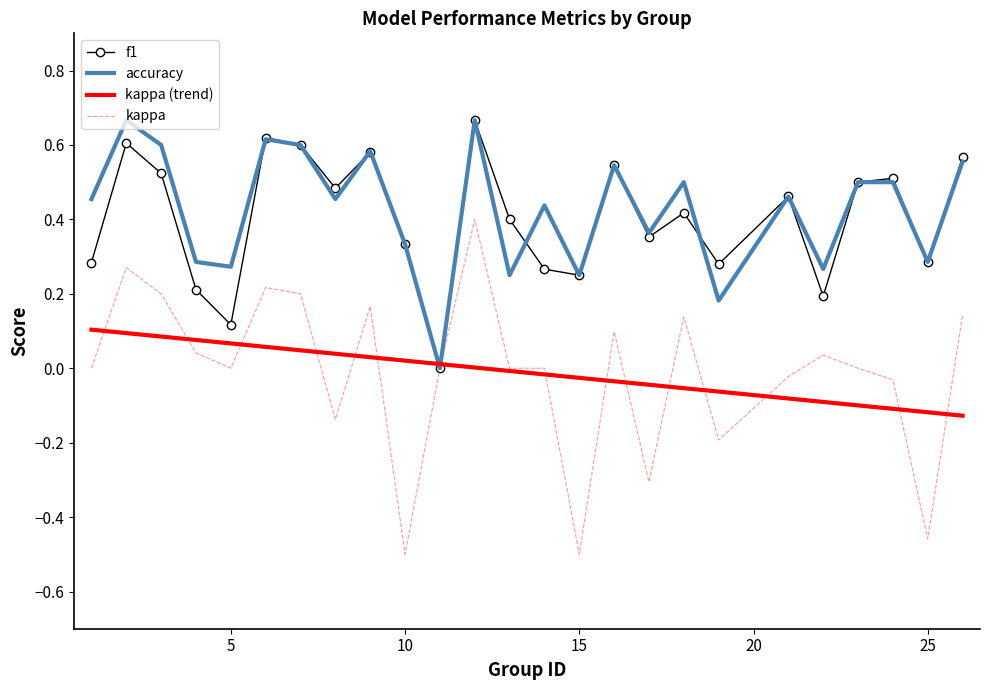

Which series has the widest spread of values?

kappa